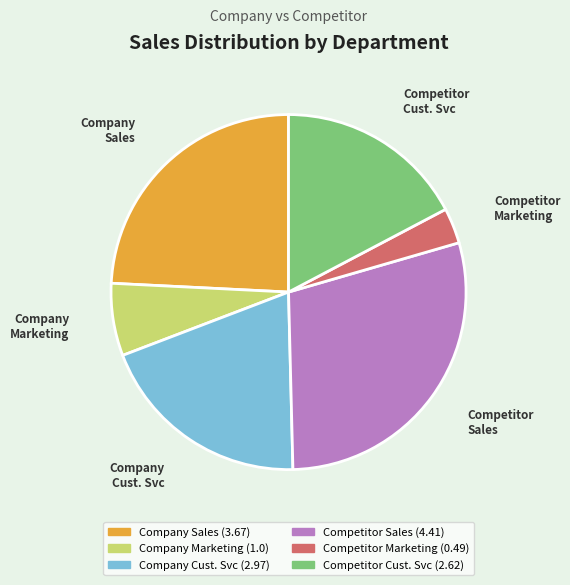

Approximately how many times larger is the value at Competitor Sales compared to Company Marketing?

4.4